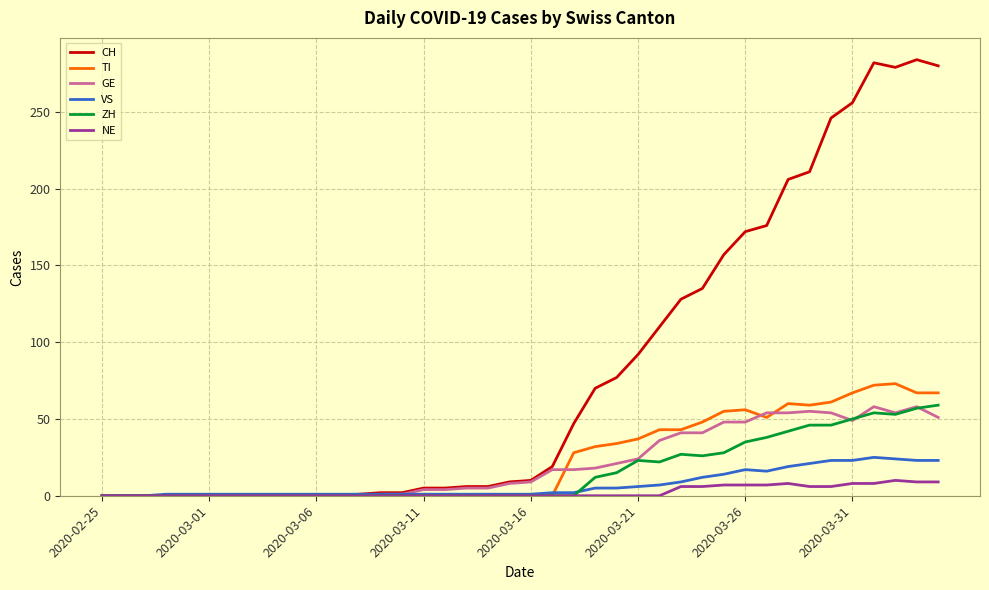

Which series has the largest range (max minus min)?

CH